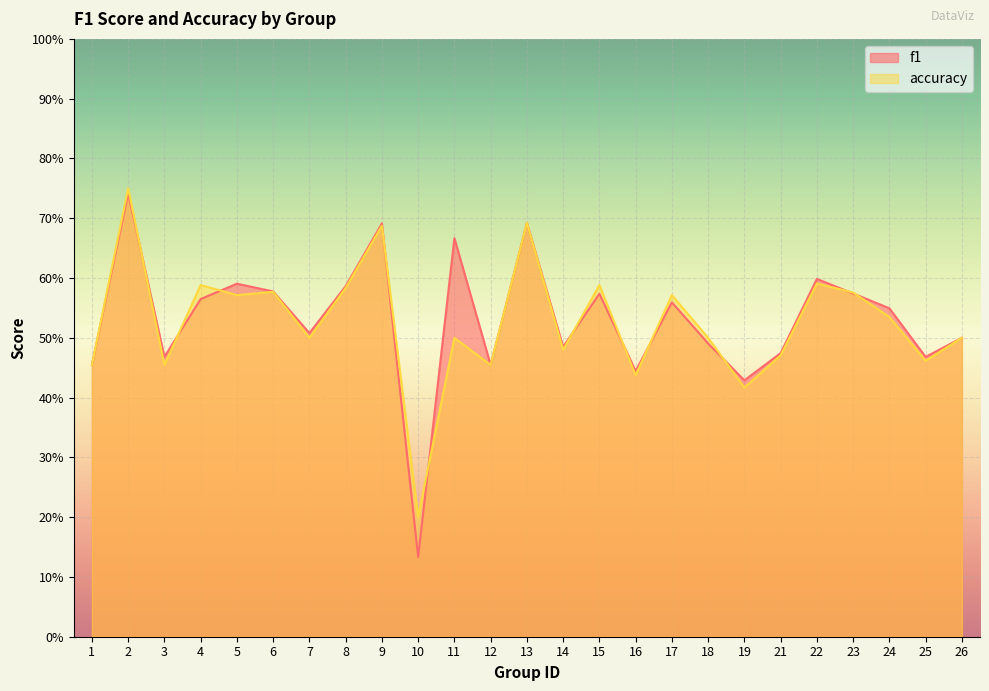

Read the f1 value at 25.

0.5